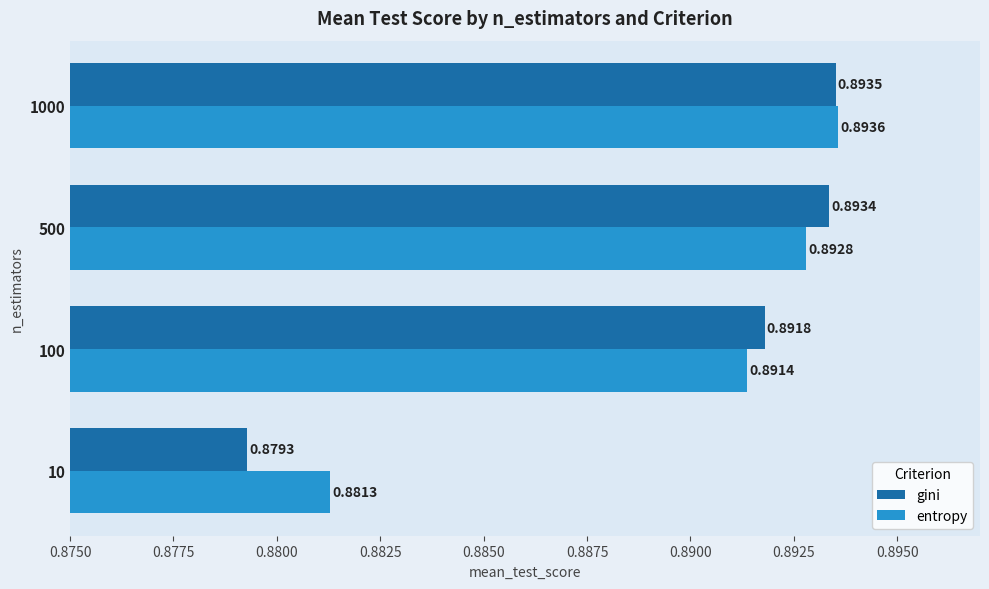

Which series has the widest spread of values?

gini